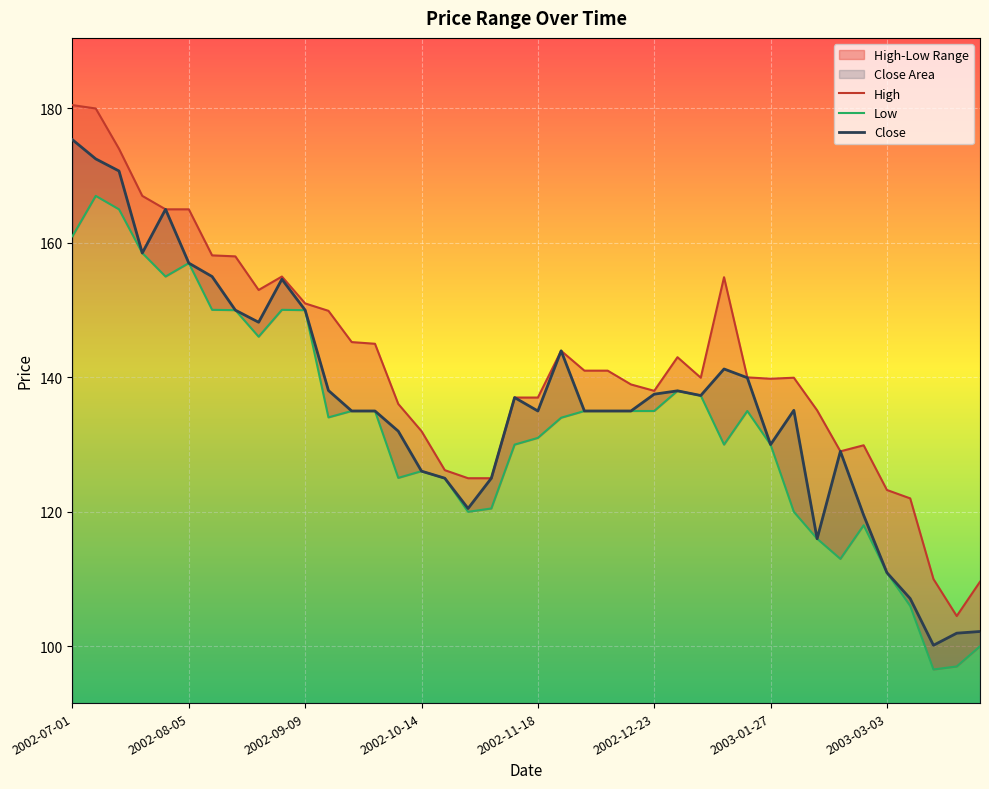

At which label does High reach its minimum?

2003-03-24